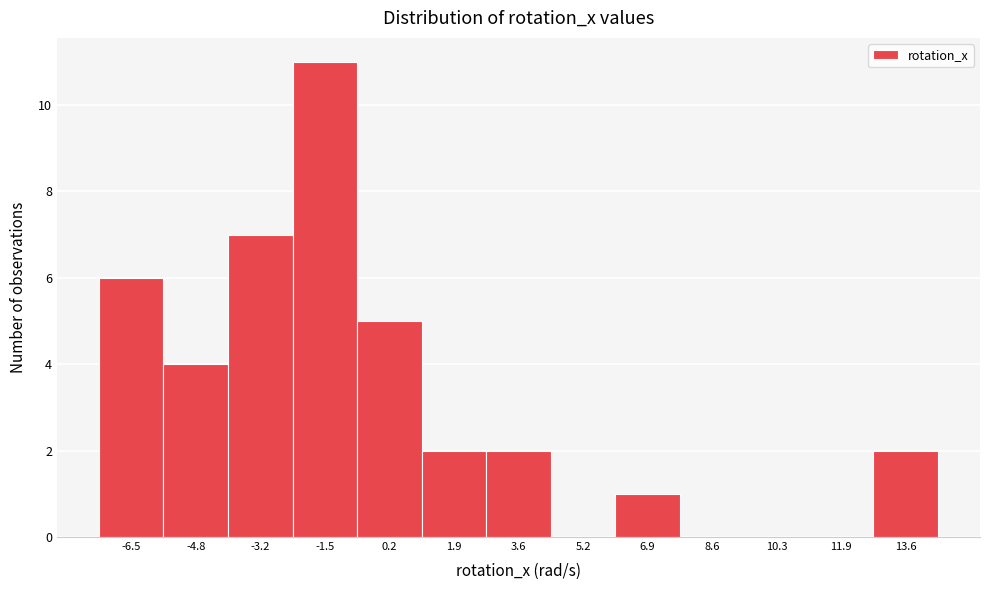

Reading right to left, what are all the values shown in this chart?

13.6=2	11.9=0	10.3=0	8.6=0	6.9=1	5.2=0	3.6=2	1.9=2	0.2=5	-1.5=11	-3.2=7	-4.8=4	-6.5=6